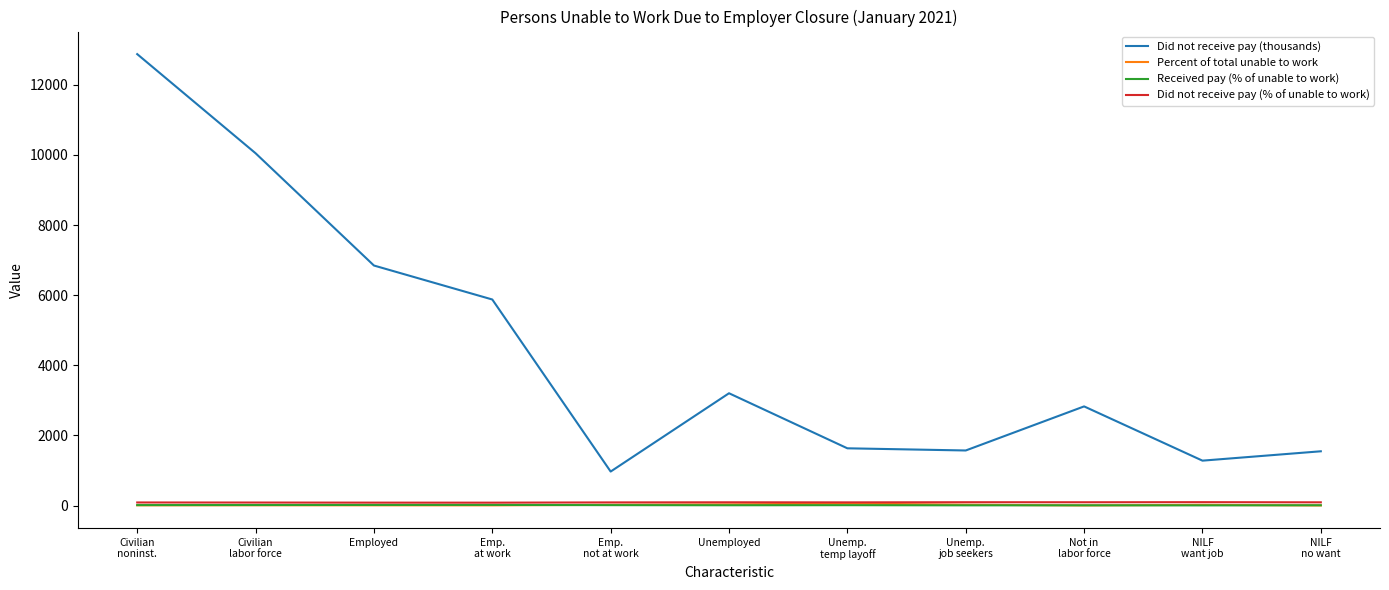

Which series has the largest total across all categories?

Did not receive pay (thousands)